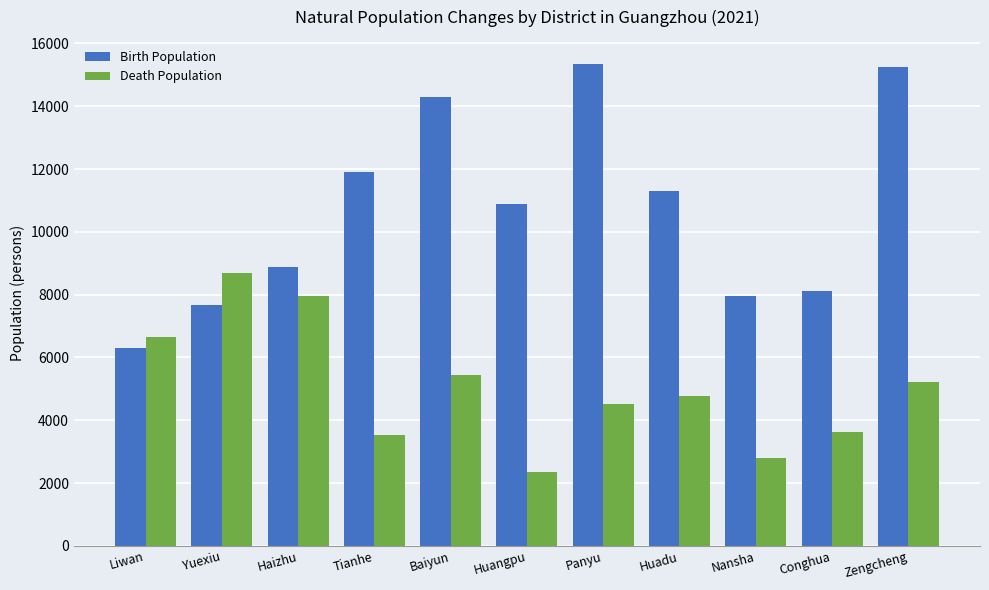

What is the difference between the Death Population values at Panyu and Conghua?

890